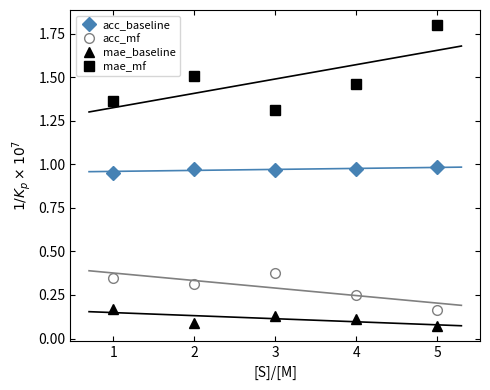

At which label does mae_mf reach its peak?

5